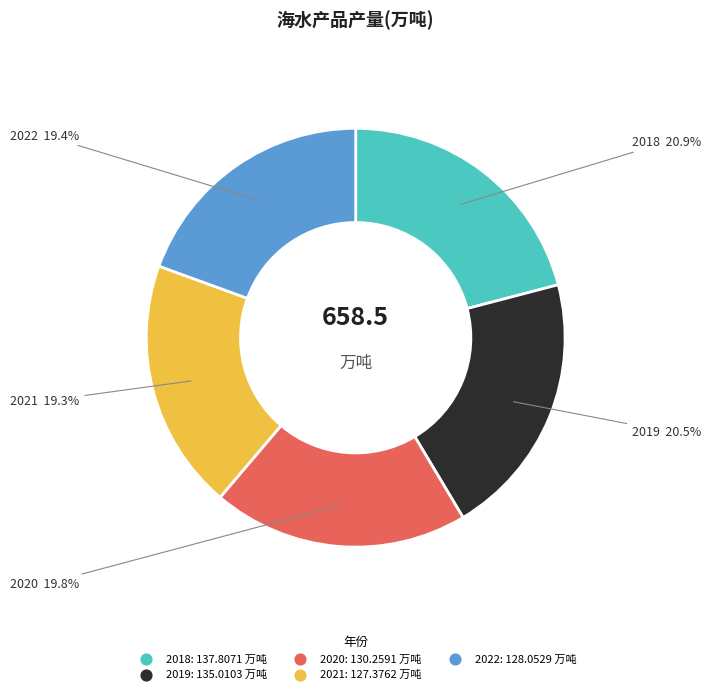

Does 2018 account for over 50% of the chart?

No